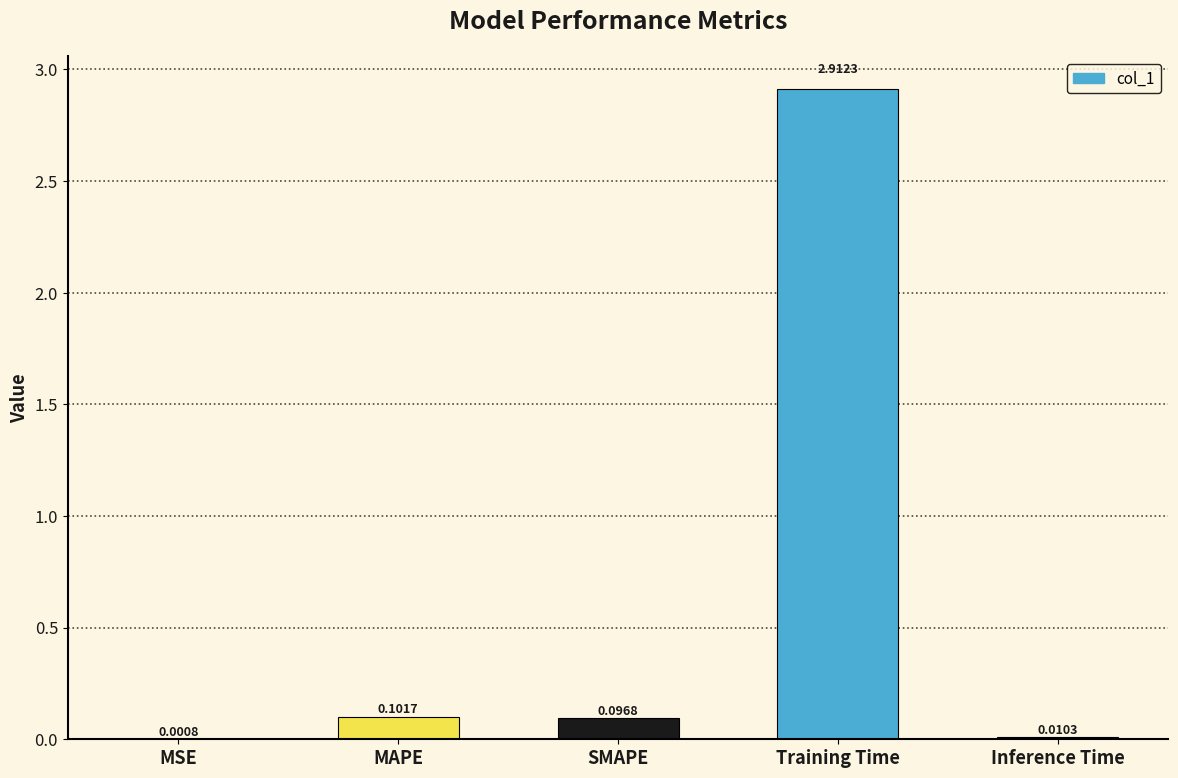

What is the greatest value displayed?

2.9